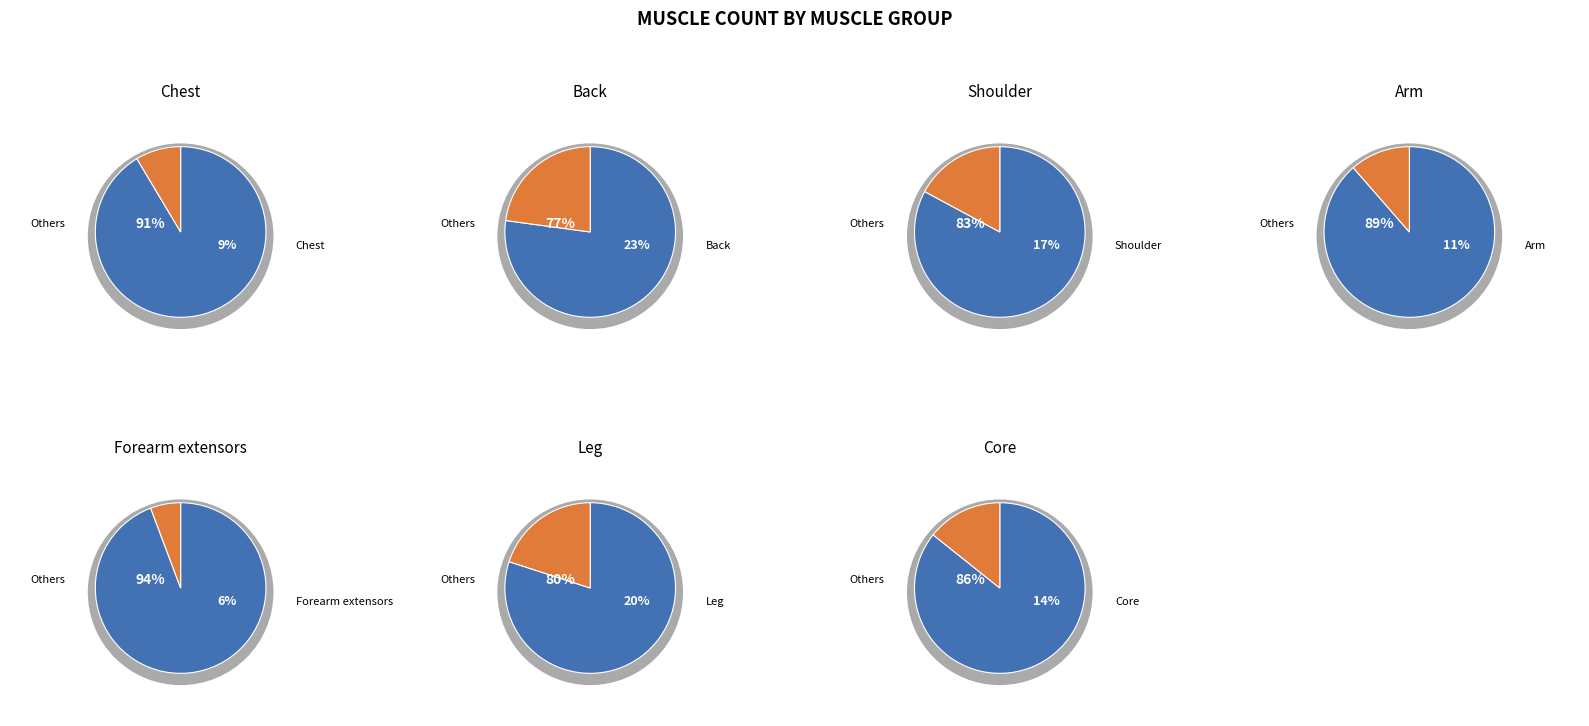

Does any single category account for the majority?

No